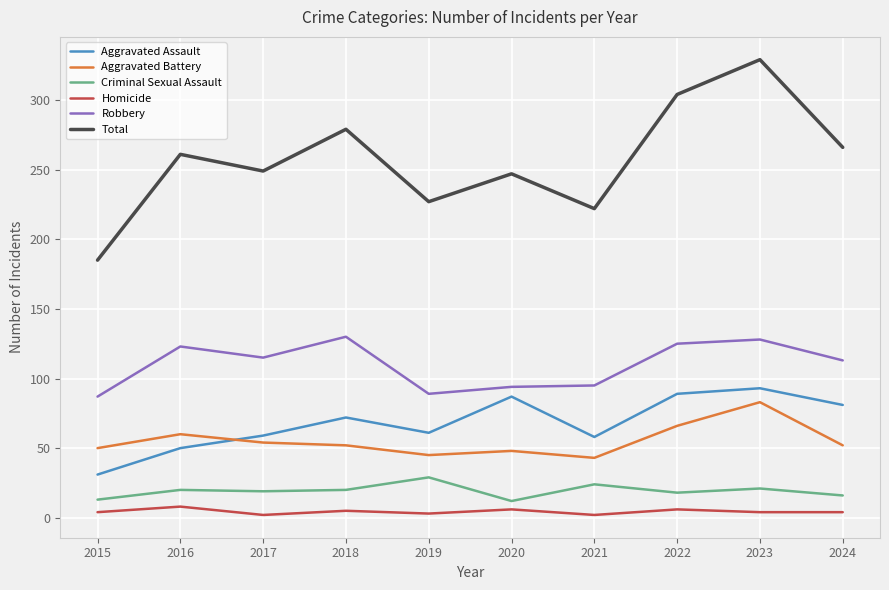

At which category does Homicide reach its first local peak?

2016